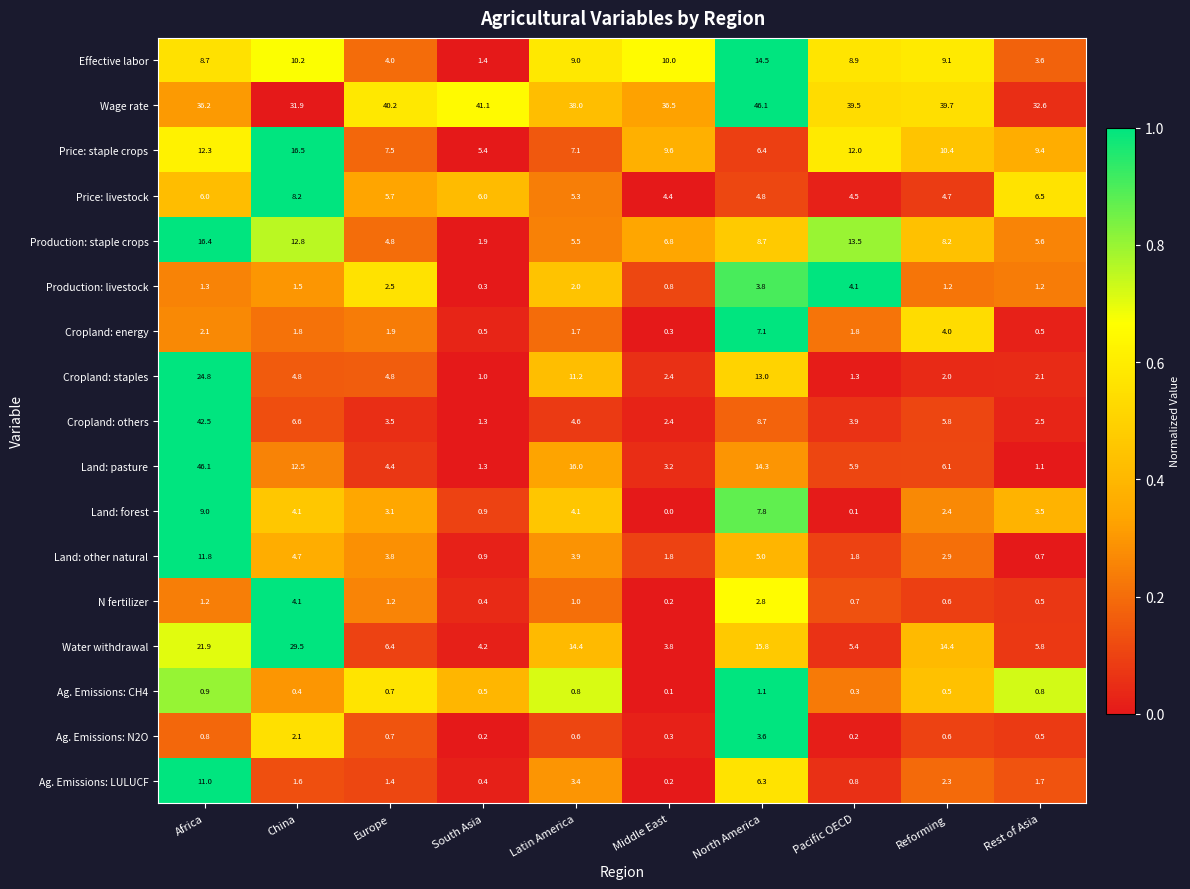

At which label does Ag. Emissions: N2O reach its peak?

North America